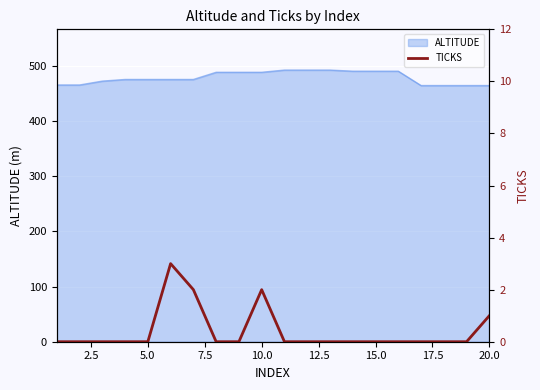

The value of ALTITUDE at 10.0 is 334. True or false?

False